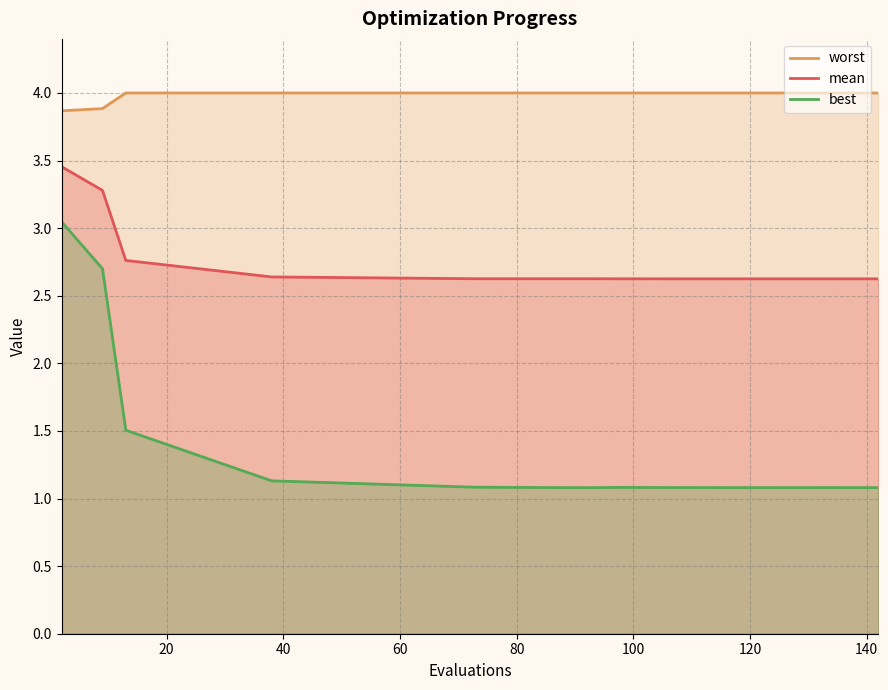

Which series has the widest spread of values?

best